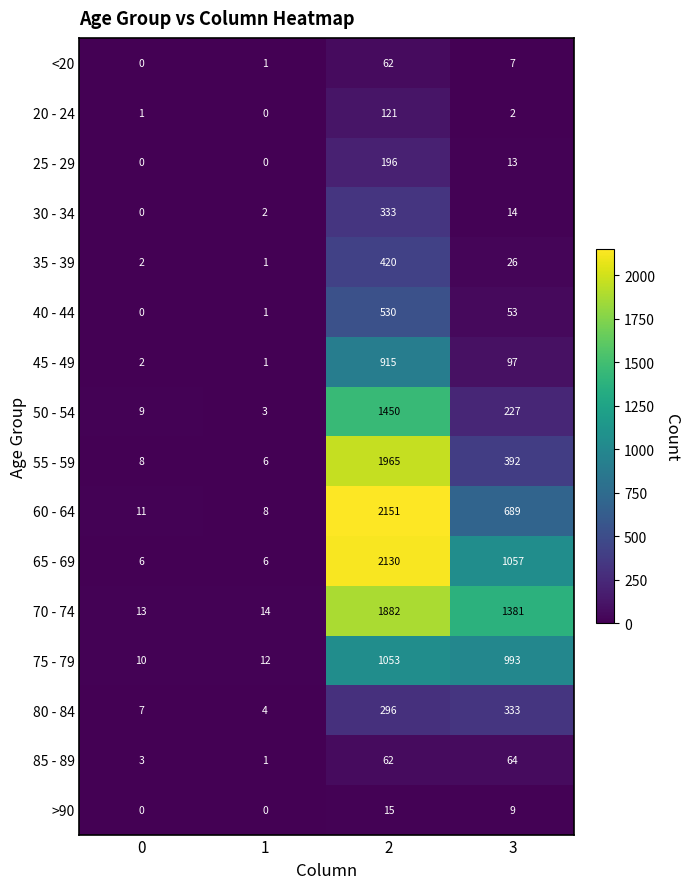

What is the approximate value of 75 - 79 at 3?

993